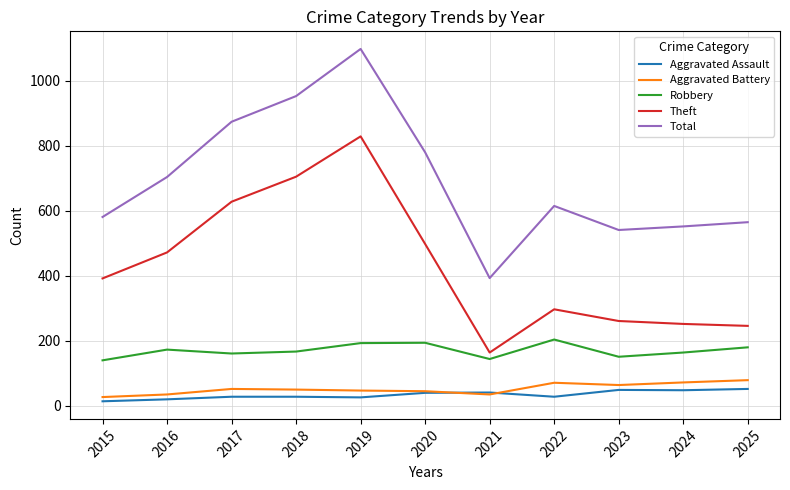

Is the value of Robbery at 2025 greater than the value of Total at 2018?

No